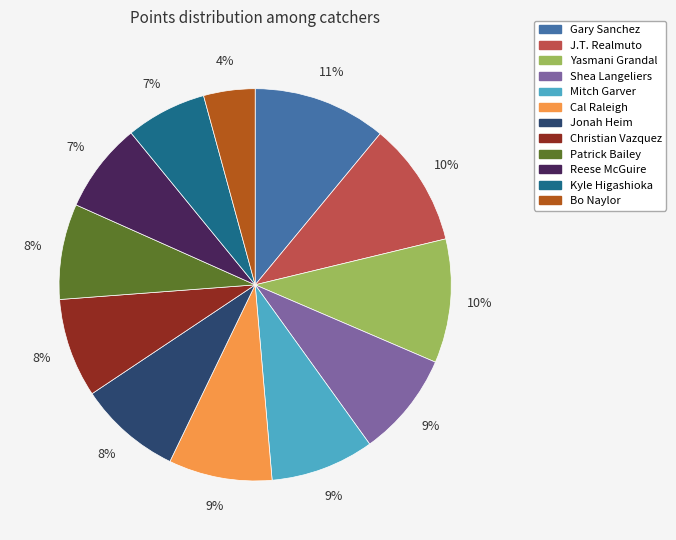

Is it true that Patrick Bailey is 21% of the pie?

False